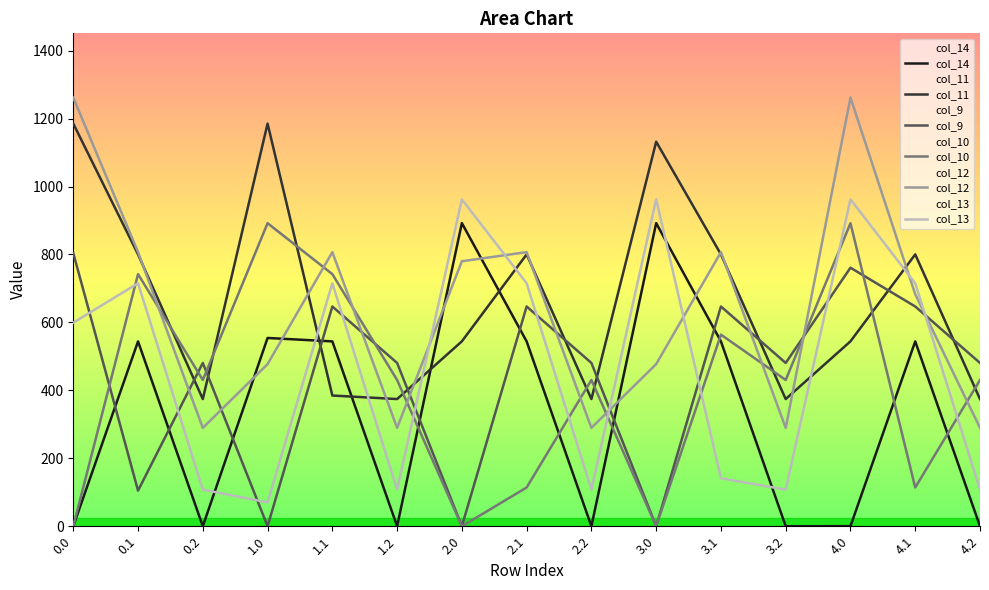

Which series has the largest total across all categories?

col_11